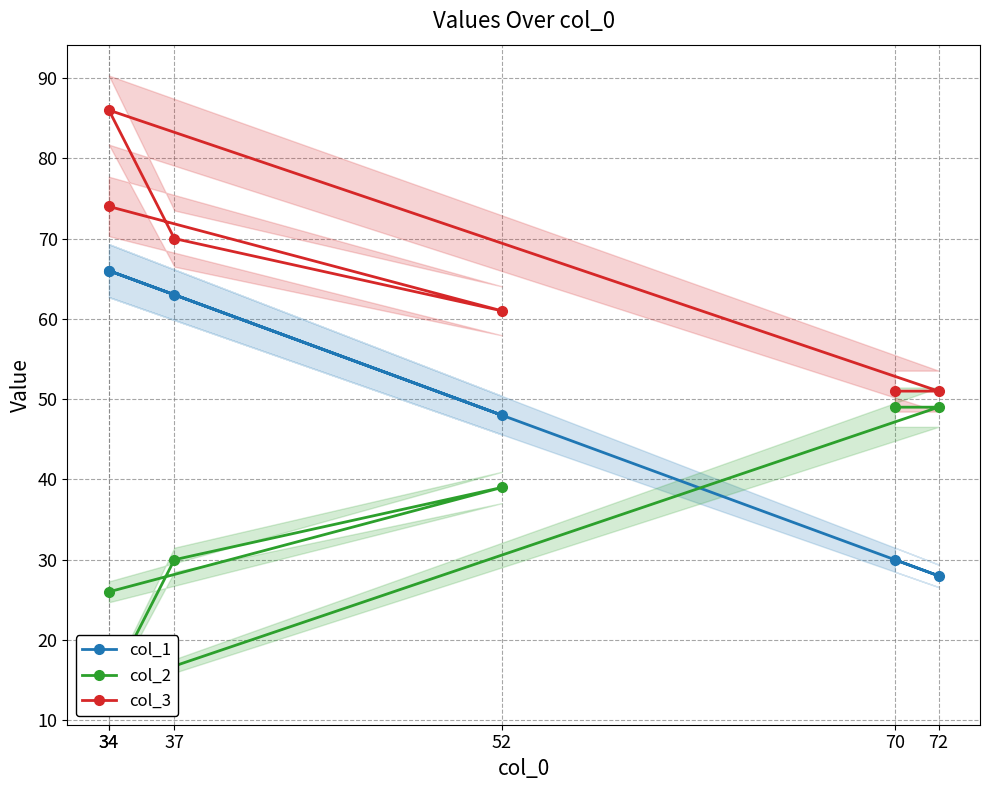

Reading left to right, extract all data points from this chart.

col_1: 66	48	63	66	28	30
col_2: 26	39	30	14	49	49
col_3: 74	61	70	86	51	51